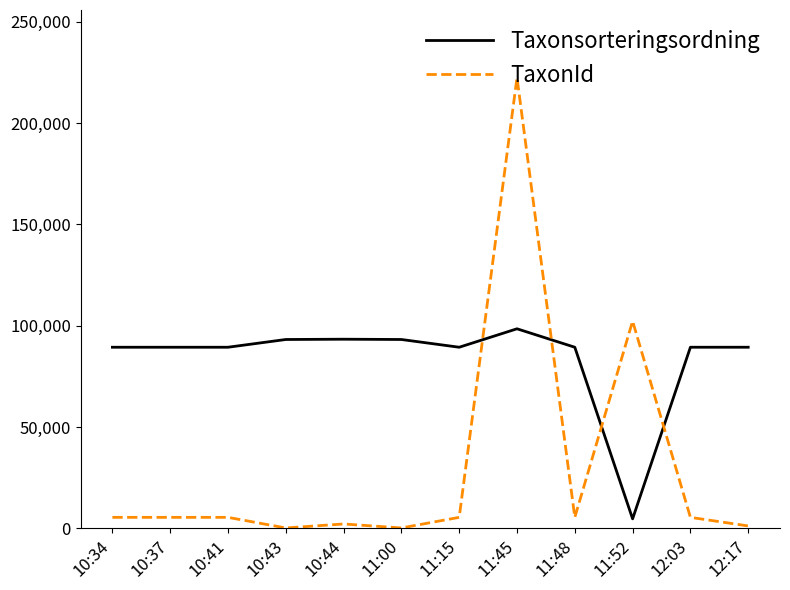

Between which two adjacent categories do TaxonId and Taxonsorteringsordning first intersect?

11:15 and 11:45